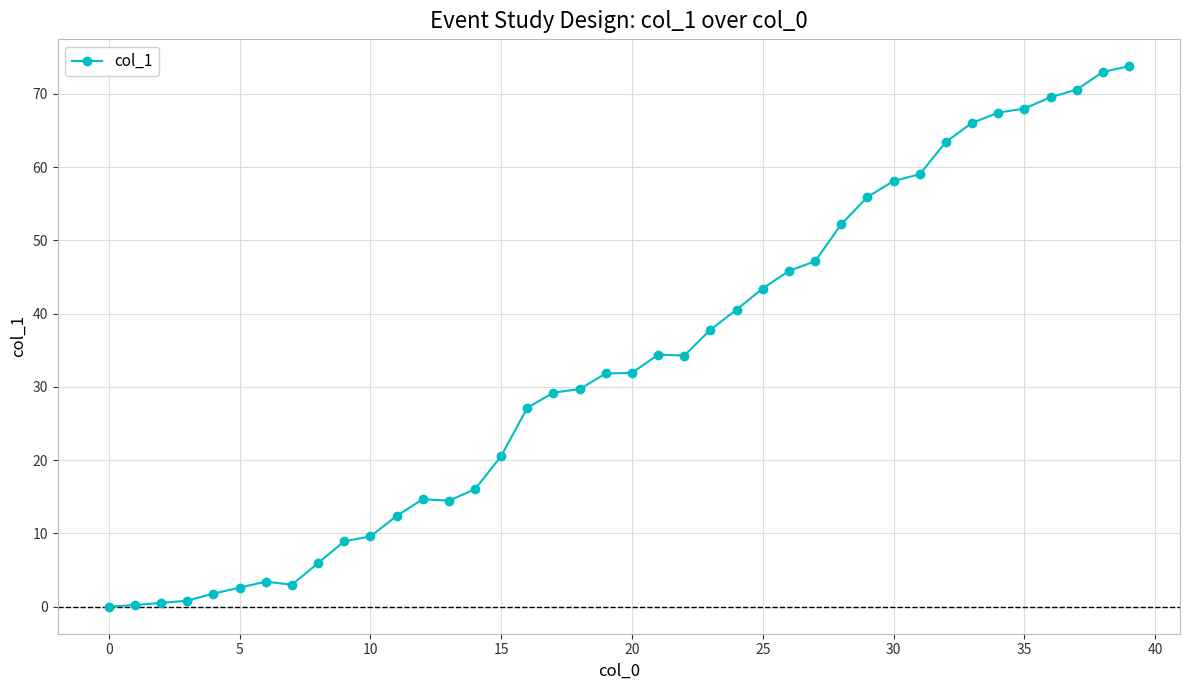

What is the greatest value displayed?

73.8